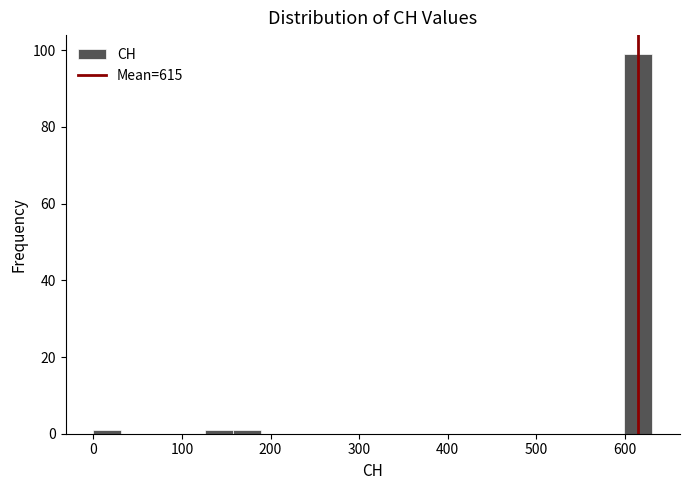

Read against the x-axis, roughly where is the centre of the tallest bar?

620